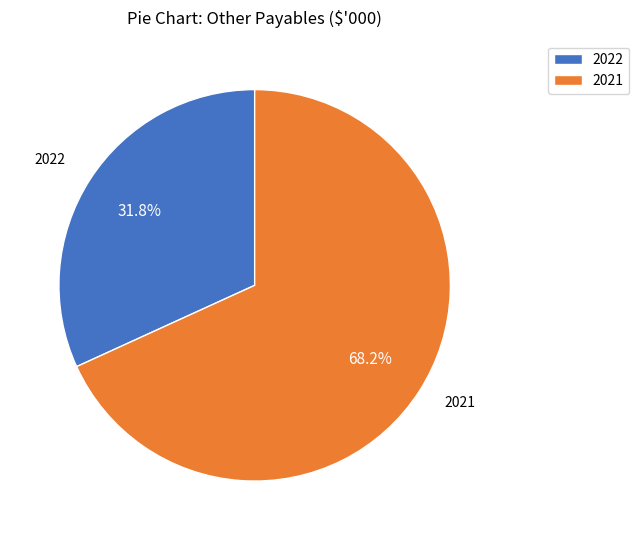

Which has a higher value, 2021 or 2022?

2021